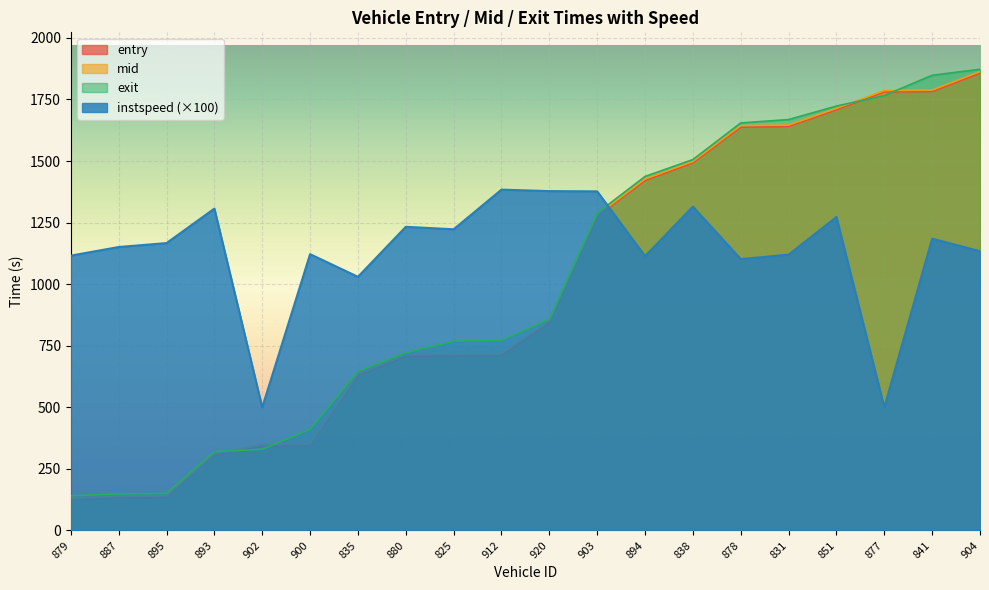

What is the total value across all series at 912?

3581.9